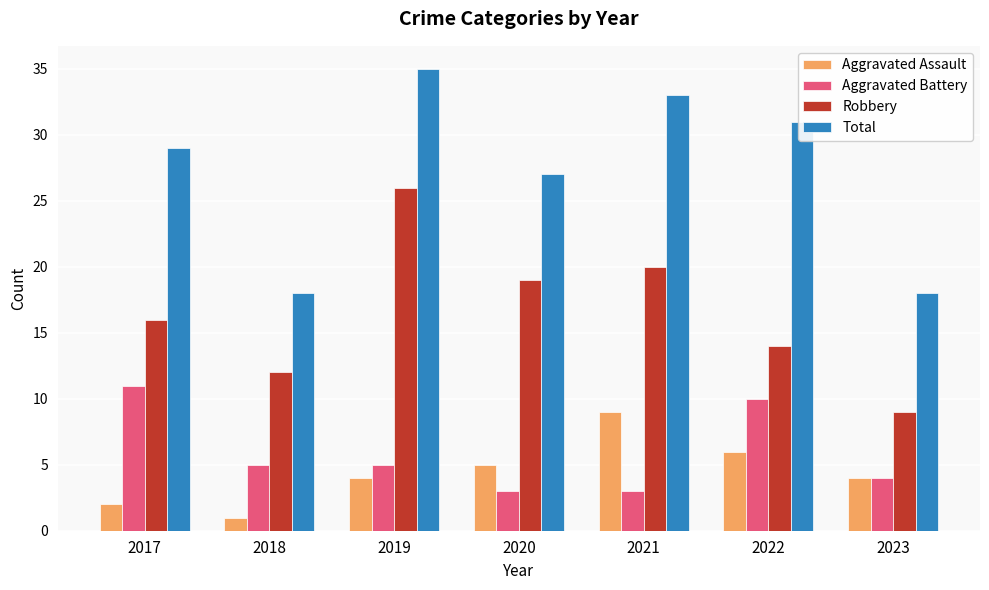

Is the value of Total at 2018 greater than the value of Aggravated Assault at 2018?

Yes